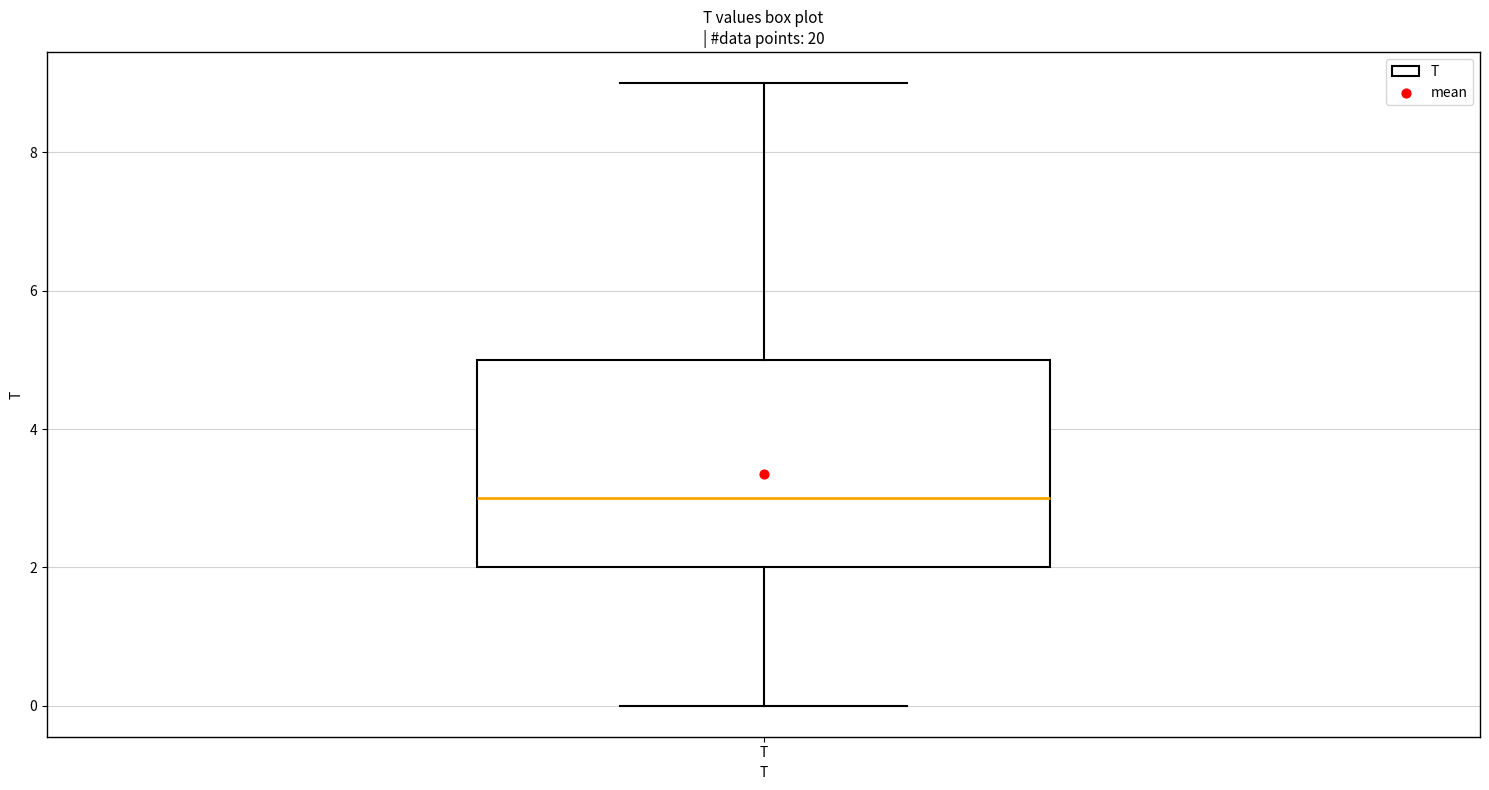

Transcribe this box plot: give where the median line is, the range the box spans, and where the two whiskers end, as read against the y-axis. The values are not printed on the chart, so give them approximately, as read against the axis.

median 3, box 2 to 5, whiskers 0 to 9